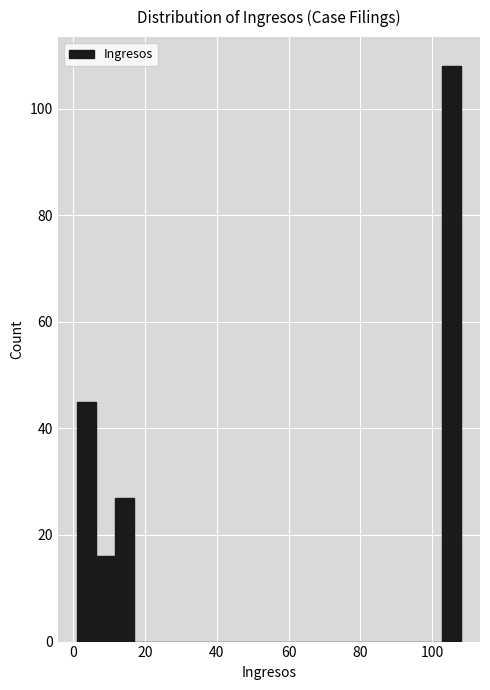

Read against the x-axis, roughly where is the centre of the tallest bar?

106